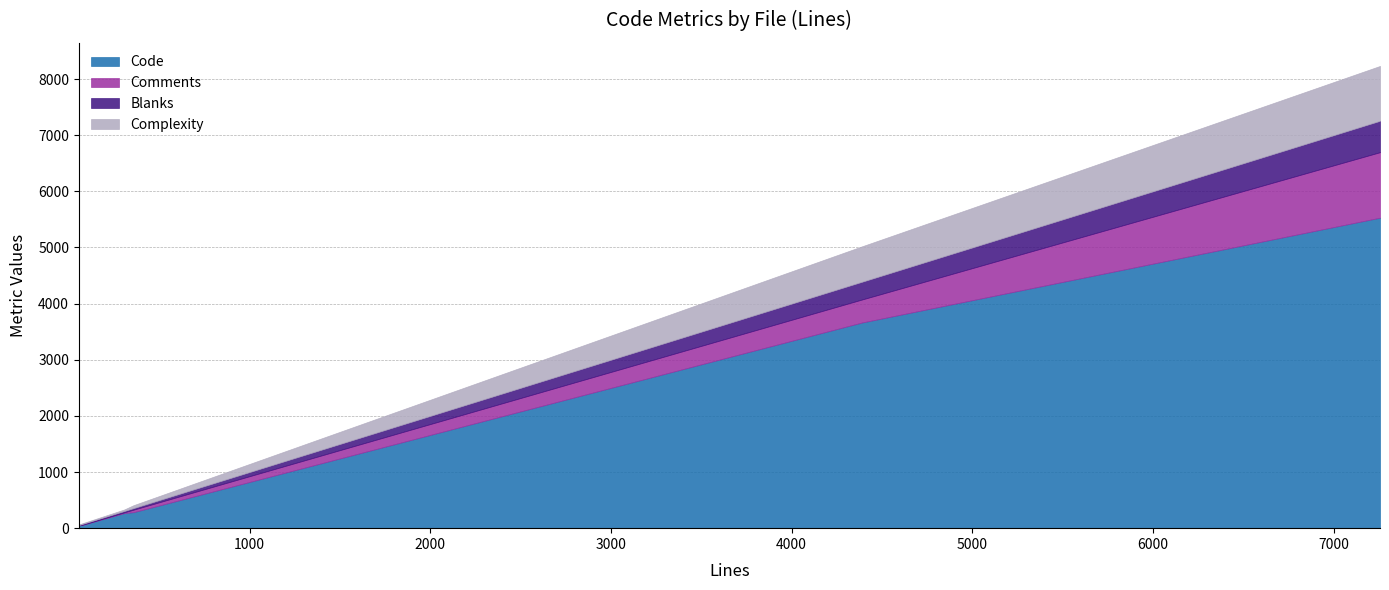

How many distinct data groups are displayed?

4